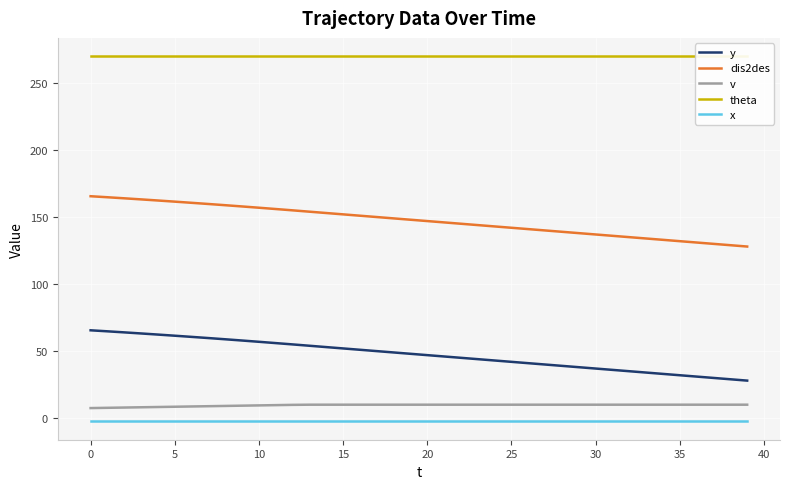

What are all the series names shown in the legend?

y, dis2des, v, theta, x